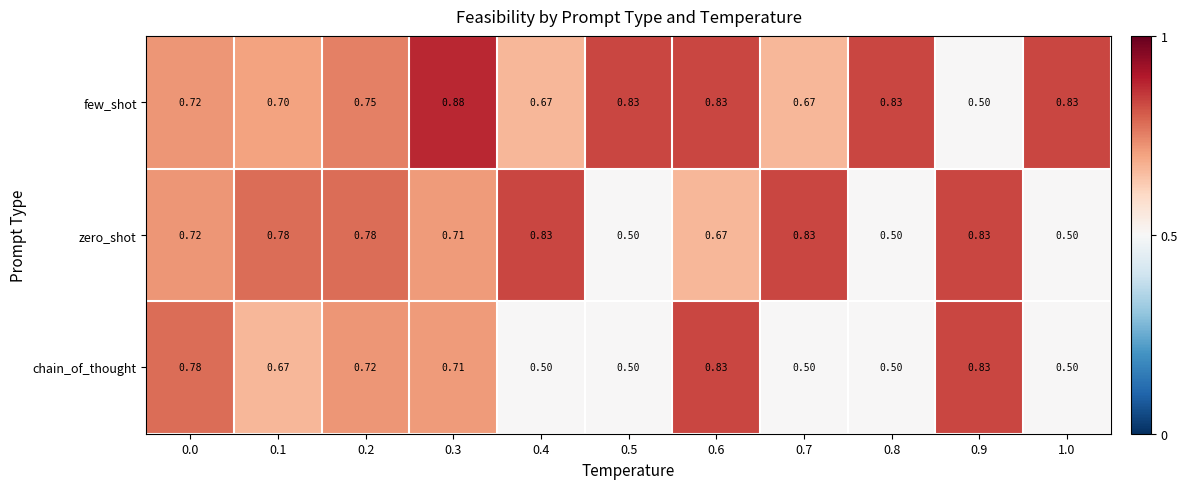

Which series has the largest total across all categories?

few_shot